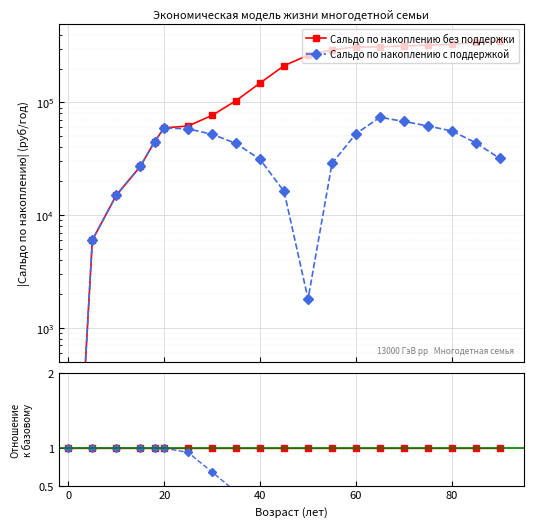

Which series has the largest total across all categories?

Сальдо по накоплению без поддержки